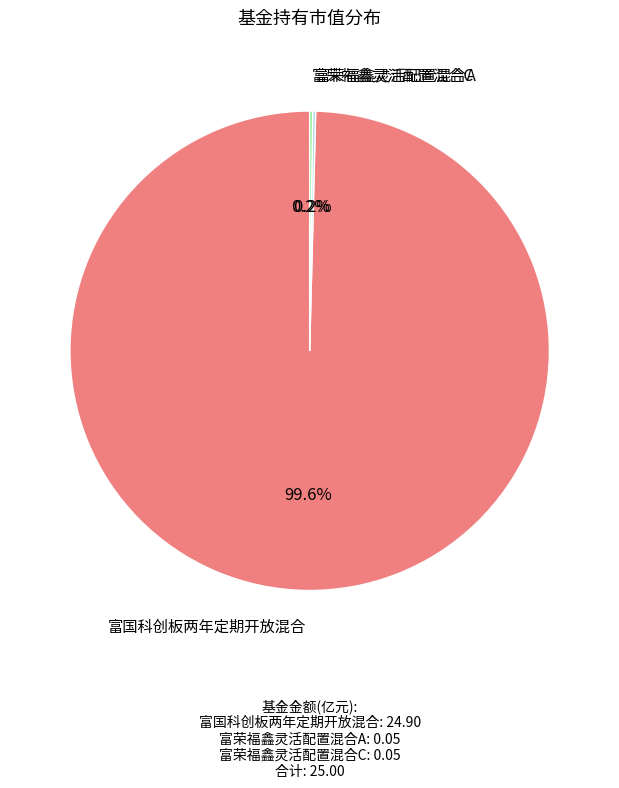

What is the largest slice in the pie chart?

富国科创板两年定期开放混合